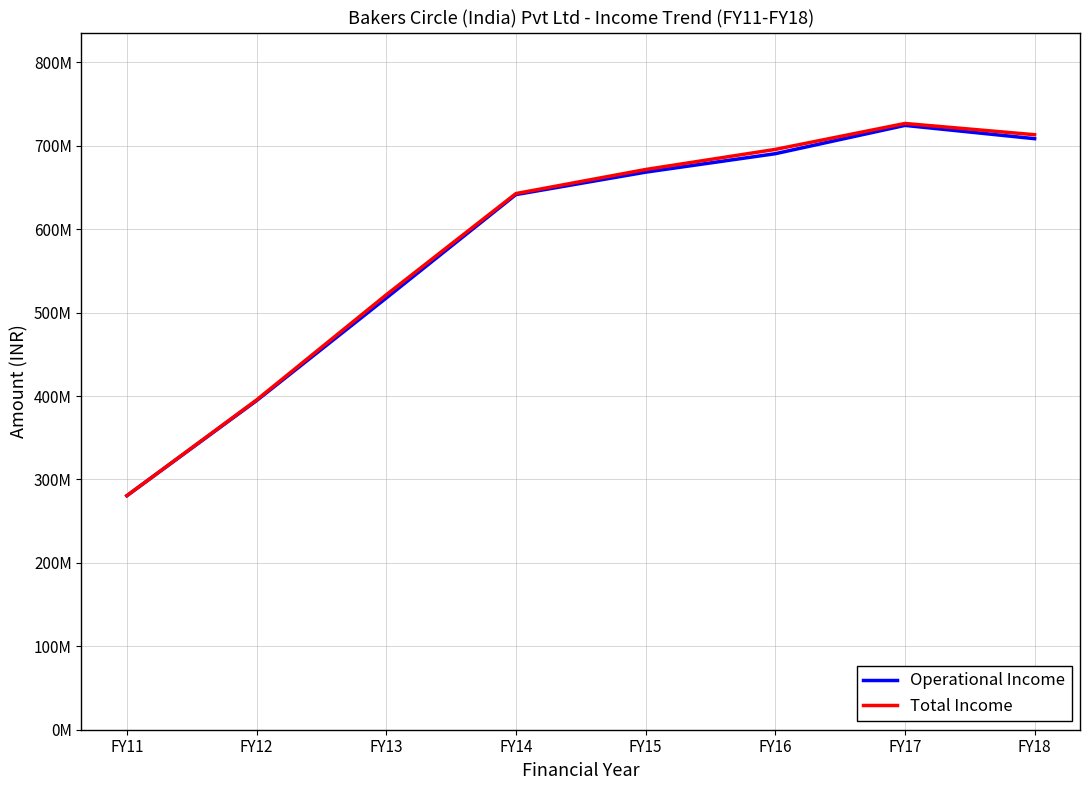

What are all the series names shown in the legend?

Operational Income, Total Income